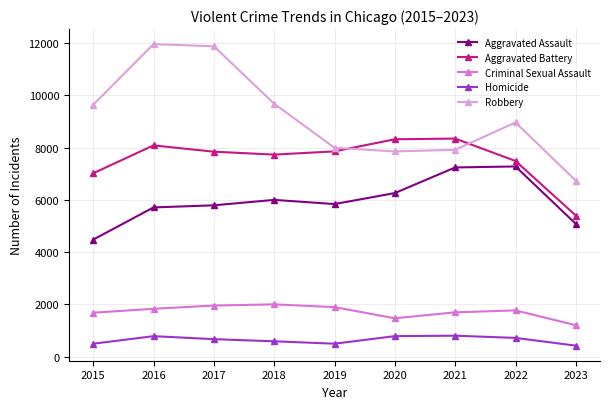

What is the spread (max minus min) of values at 2023?

6312